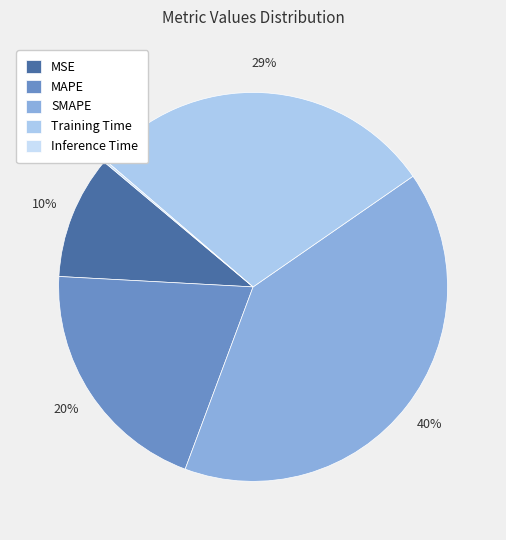

To the nearest percent, what is the difference between the Inference Time and Training Time slice percentages?

29%